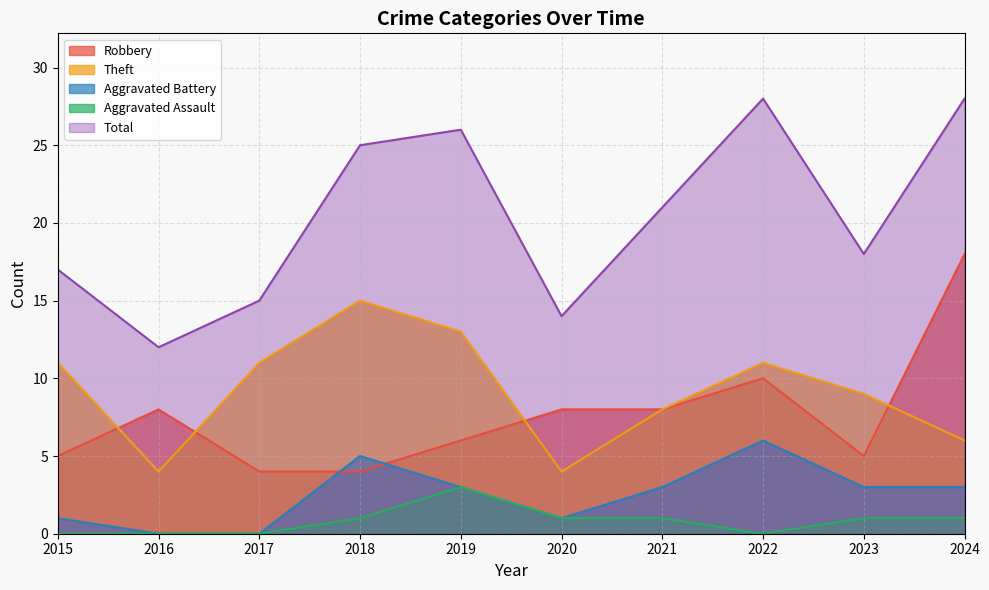

Rank the series by their maximum value, from highest to lowest.

Total, Robbery, Theft, Aggravated Battery, Aggravated Assault